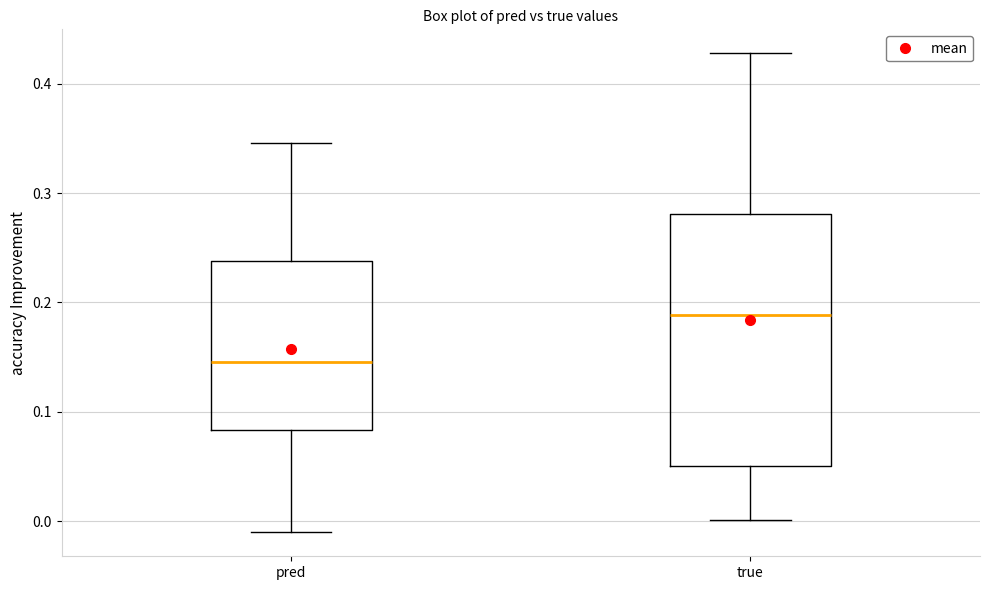

Which box's median line is the highest?

true